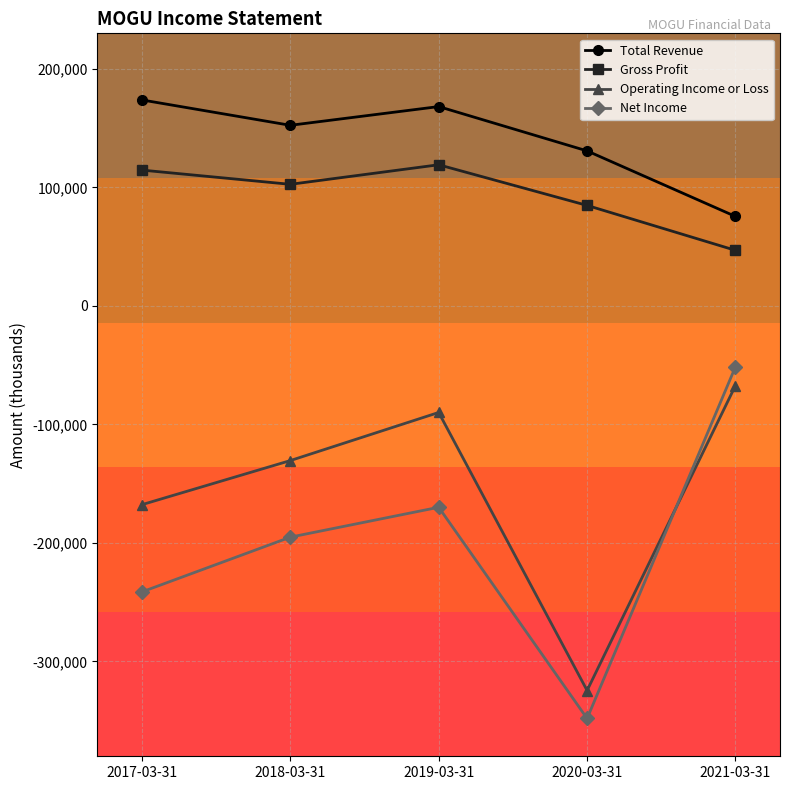

What is the label of the 1st point from the left?

2017-03-31